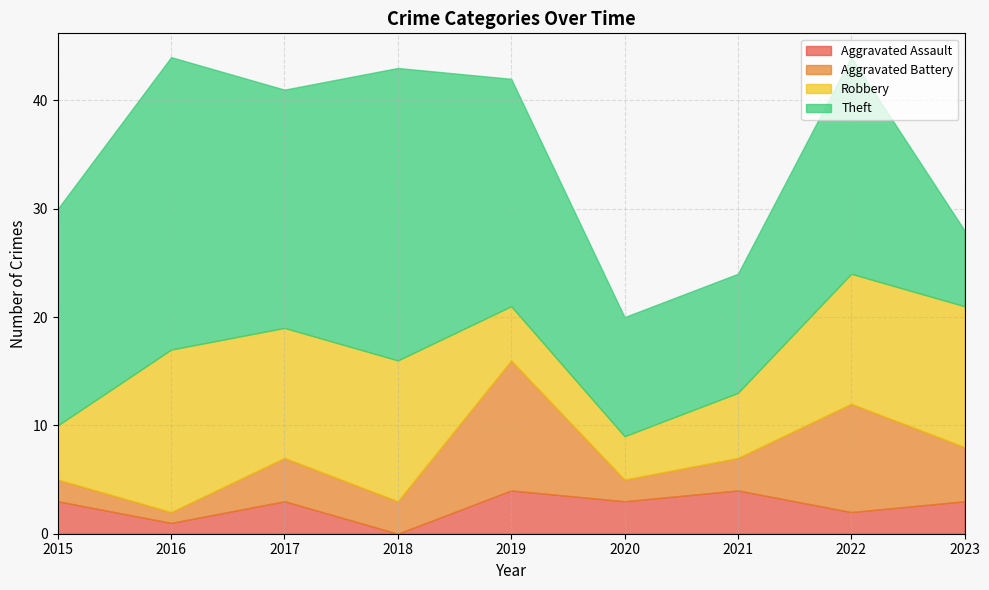

Which has a higher value, 2018 or 2021?

2021